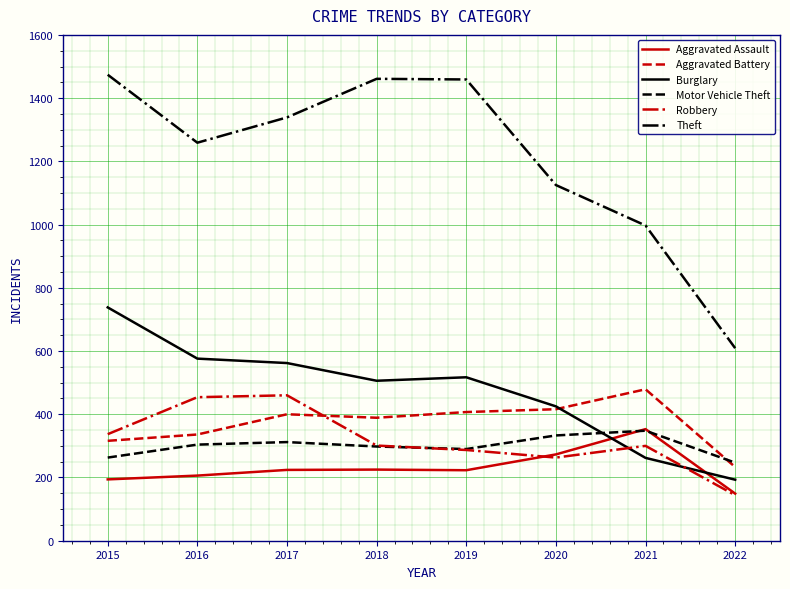

How many series are shown in this chart?

6